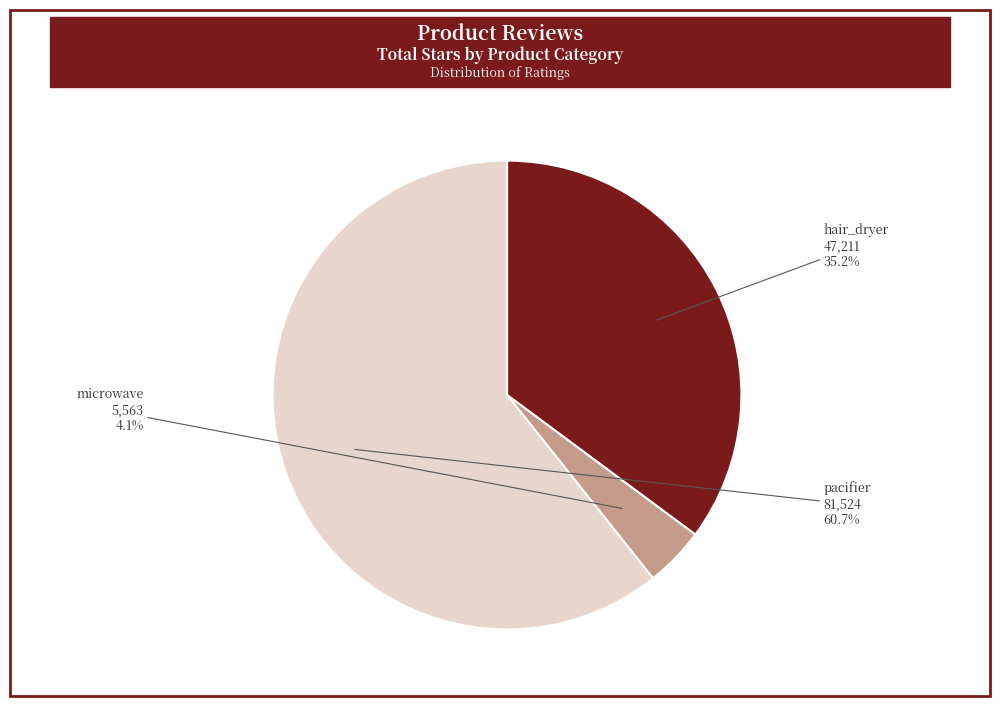

Is it true that microwave is 4% of the pie?

True